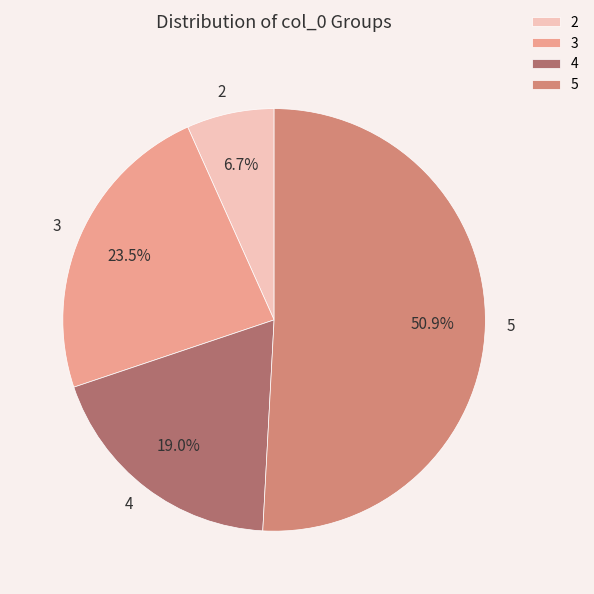

The 4 slice represents 19% of the pie. True or false?

True